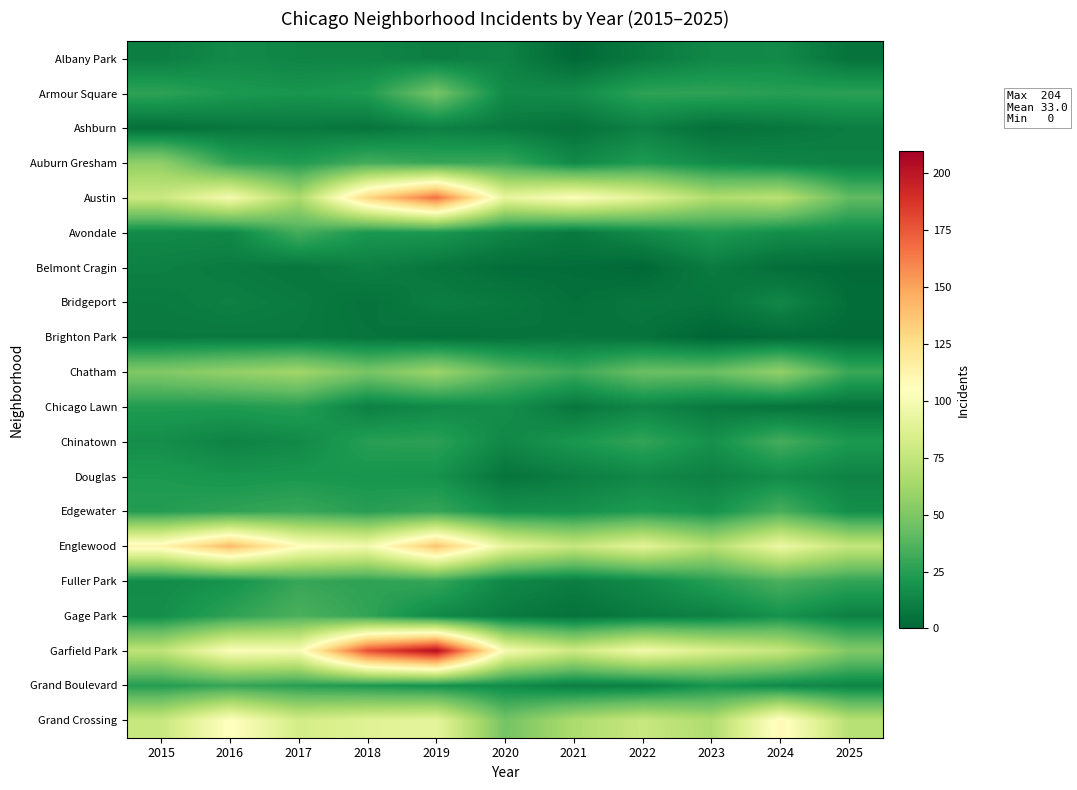

Reading left to right, list all the values displayed in this chart.

Albany Park: 2015=10	2016=15	2017=13	2018=13	2019=10	2020=12	2021=1	2022=8	2023=14	2024=15	2025=5
Armour Square: 2015=27	2016=22	2017=20	2018=23	2019=47	2020=15	2021=16	2022=27	2023=27	2024=25	2025=26
Ashburn: 2015=4	2016=7	2017=8	2018=6	2019=11	2020=8	2021=5	2022=11	2023=4	2024=7	2025=10
Auburn Gresham: 2015=56	2016=28	2017=23	2018=33	2019=29	2020=30	2021=15	2022=23	2023=16	2024=13	2025=11
Austin: 2015=78	2016=99	2017=65	2018=130	2019=167	2020=92	2021=104	2022=89	2023=67	2024=71	2025=41
Avondale: 2015=15	2016=14	2017=33	2018=21	2019=21	2020=13	2021=8	2022=15	2023=22	2024=17	2025=16
Belmont Cragin: 2015=11	2016=9	2017=7	2018=11	2019=7	2020=3	2021=3	2022=1	2023=9	2024=3	2025=2
Bridgeport: 2015=9	2016=11	2017=9	2018=5	2019=10	2020=8	2021=4	2022=7	2023=6	2024=14	2025=3
Brighton Park: 2015=8	2016=8	2017=8	2018=6	2019=4	2020=5	2021=6	2022=5	2023=0	2024=2	2025=2
Chatham: 2015=51	2016=57	2017=62	2018=48	2019=60	2020=40	2021=31	2022=44	2023=43	2024=57	2025=30
Chicago Lawn: 2015=23	2016=23	2017=25	2018=11	2019=15	2020=17	2021=7	2022=13	2023=8	2024=6	2025=5
Chinatown: 2015=17	2016=12	2017=15	2018=25	2019=26	2020=14	2021=21	2022=28	2023=18	2024=33	2025=22
Douglas: 2015=22	2016=20	2017=21	2018=20	2019=19	2020=6	2021=10	2022=14	2023=11	2024=16	2025=12
Edgewater: 2015=24	2016=27	2017=30	2018=25	2019=29	2020=18	2021=18	2022=23	2023=19	2024=34	2025=17
Englewood: 2015=111	2016=142	2017=107	2018=98	2019=138	2020=92	2021=76	2022=90	2023=69	2024=95	2025=75
Fuller Park: 2015=16	2016=19	2017=29	2018=27	2019=29	2020=14	2021=10	2022=15	2023=25	2024=35	2025=28
Gage Park: 2015=17	2016=27	2017=35	2018=28	2019=15	2020=9	2021=5	2022=9	2023=11	2024=19	2025=11
Garfield Park: 2015=73	2016=103	2017=101	2018=178	2019=204	2020=100	2021=79	2022=98	2023=85	2024=76	2025=51
Grand Boulevard: 2015=24	2016=29	2017=25	2018=22	2019=19	2020=16	2021=10	2022=11	2023=20	2024=15	2025=13
Grand Crossing: 2015=77	2016=106	2017=82	2018=88	2019=91	2020=47	2021=66	2022=77	2023=67	2024=109	2025=70